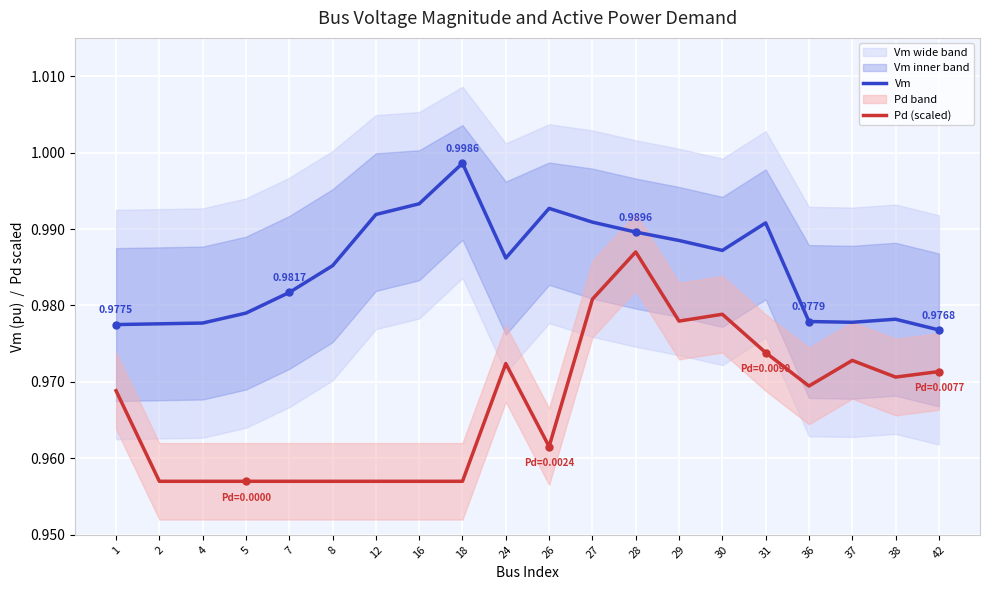

How many series are shown in this chart?

2